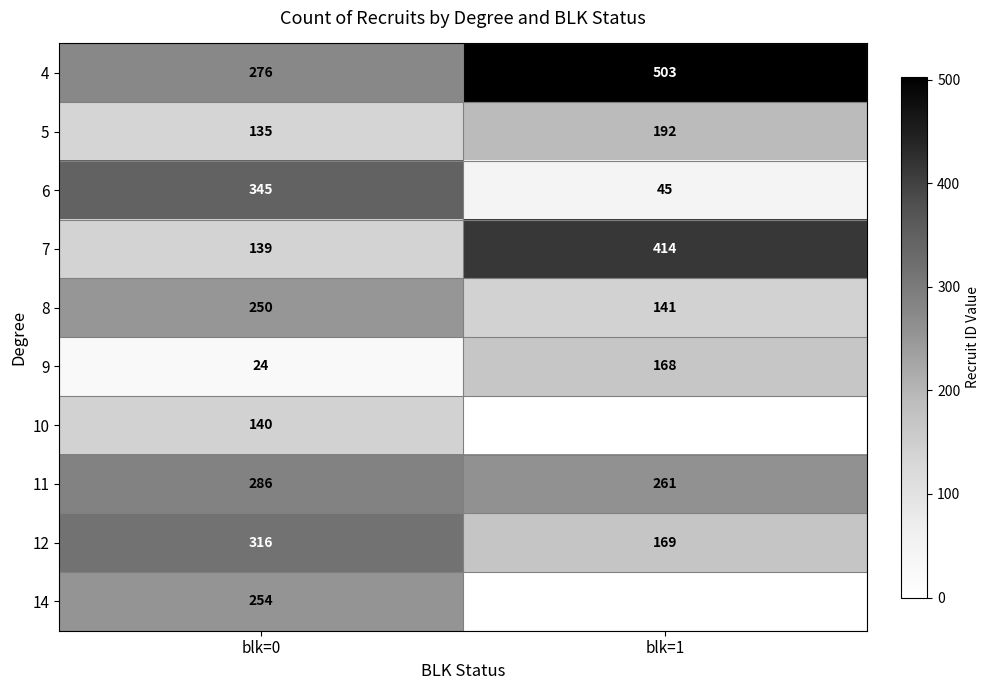

How many 4 values are between 276 and 503?

2